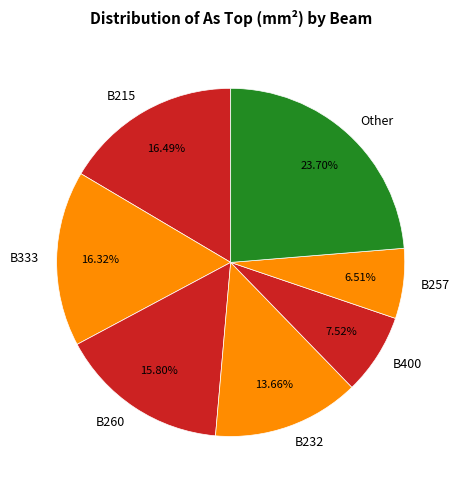

Do B333 and Other together represent more than half of the pie?

No